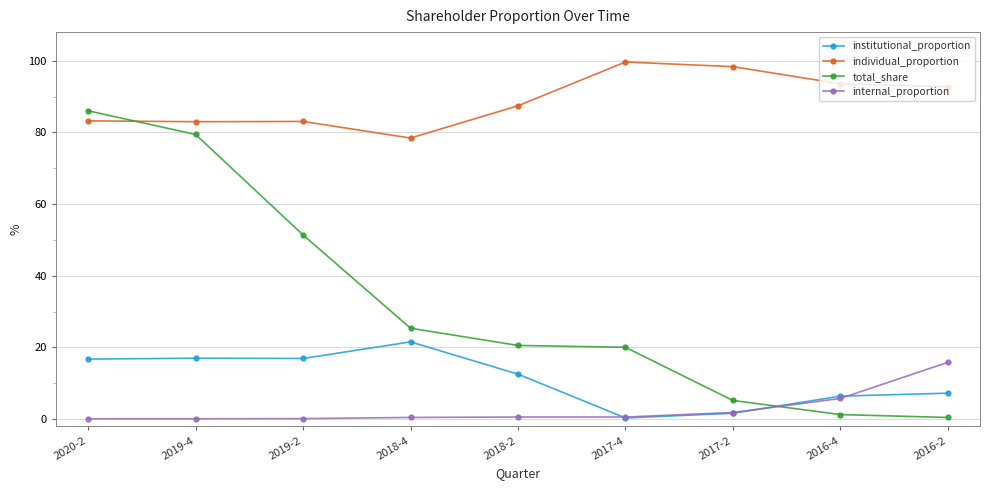

At how many categories does at least one series exceed 44?

9